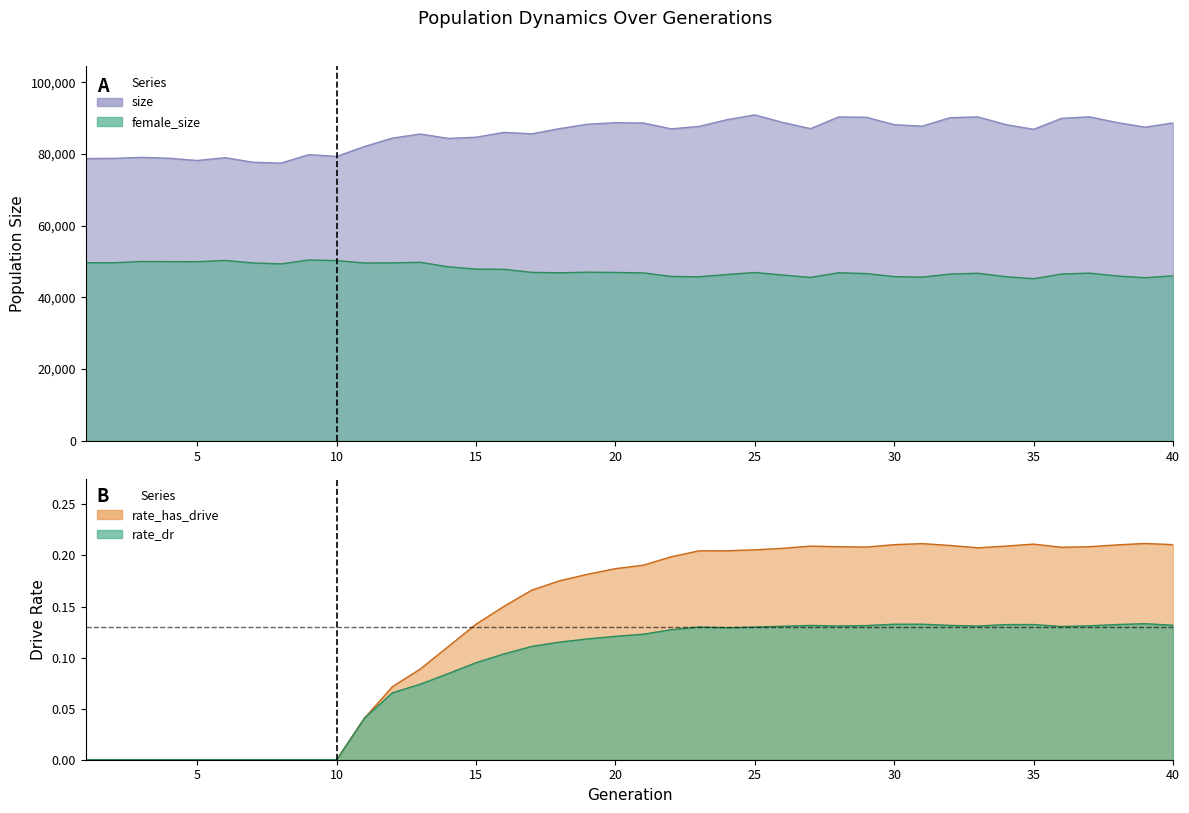

True or false: size and female_size intersect in this chart.

False